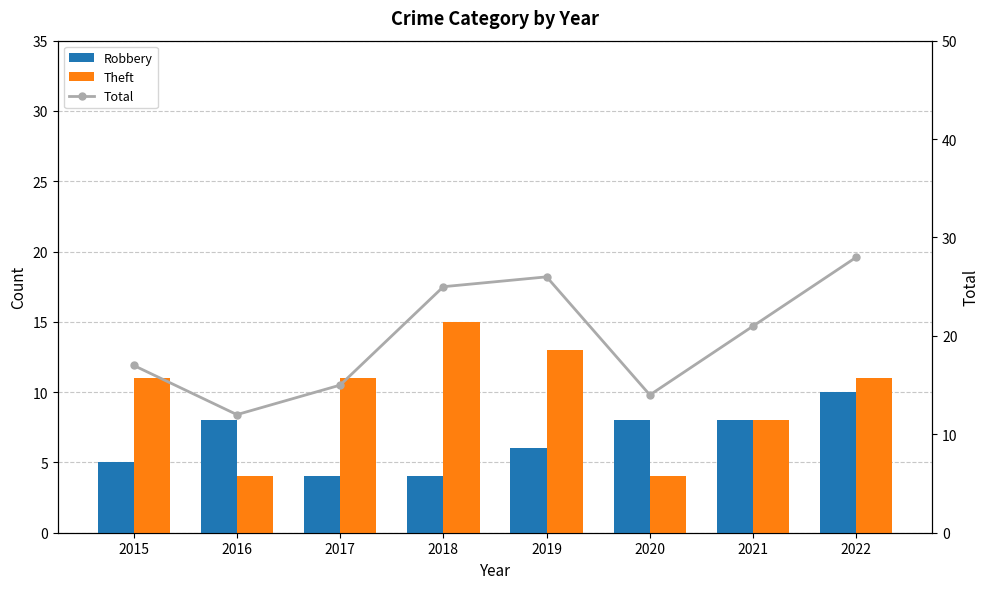

What is the total value across all series at 2017?

30